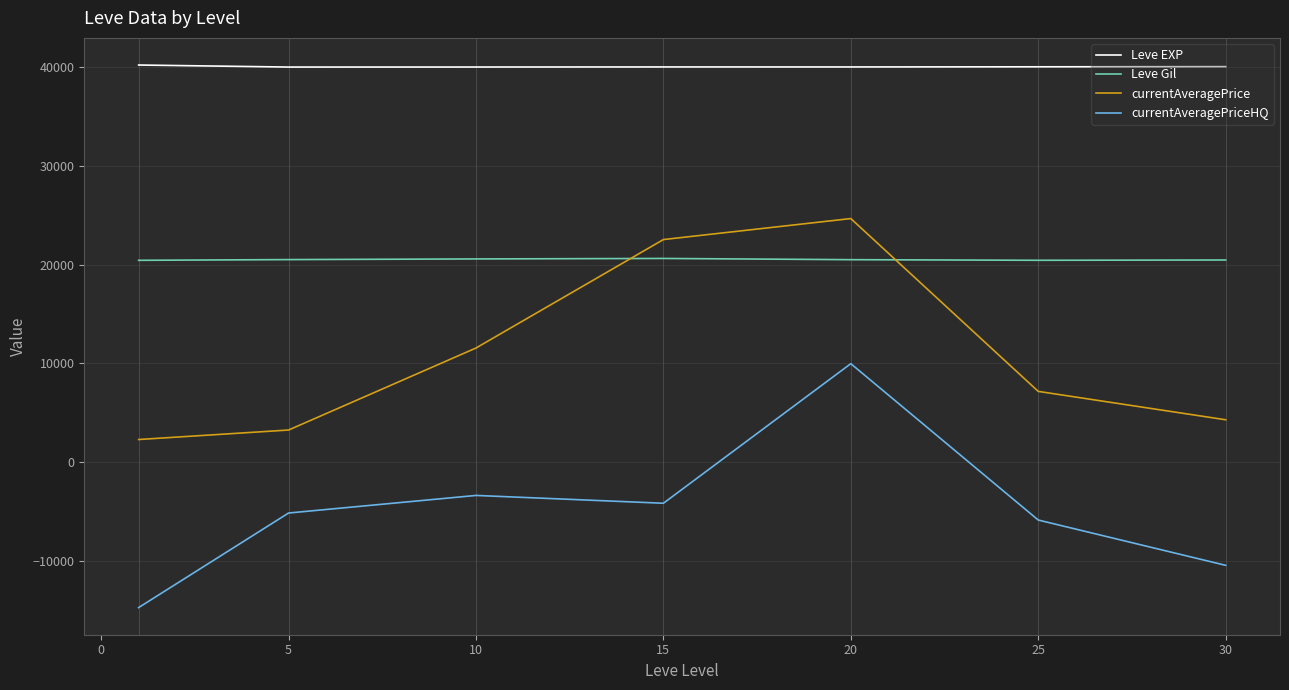

Which series has the widest spread of values?

currentAveragePriceHQ